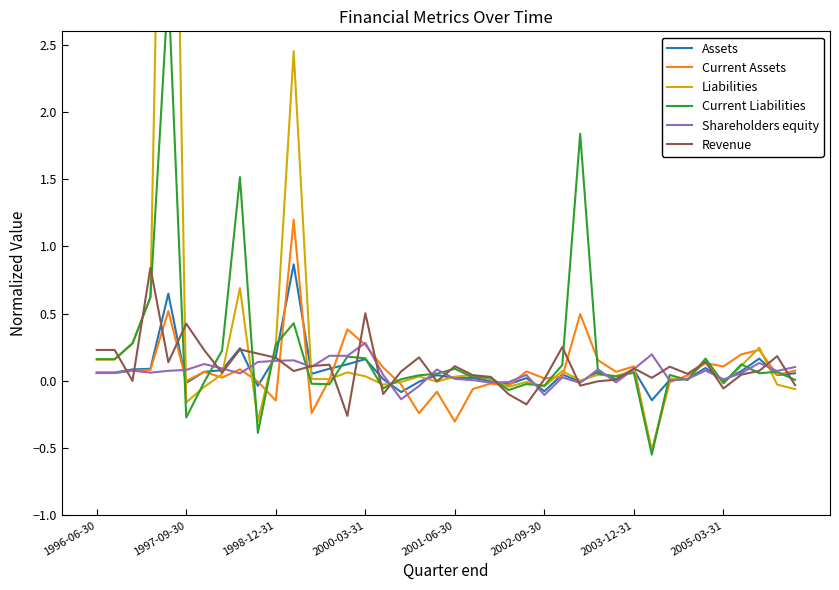

The Assets series shows 0.0 at 2005-03-31. True or false?

True